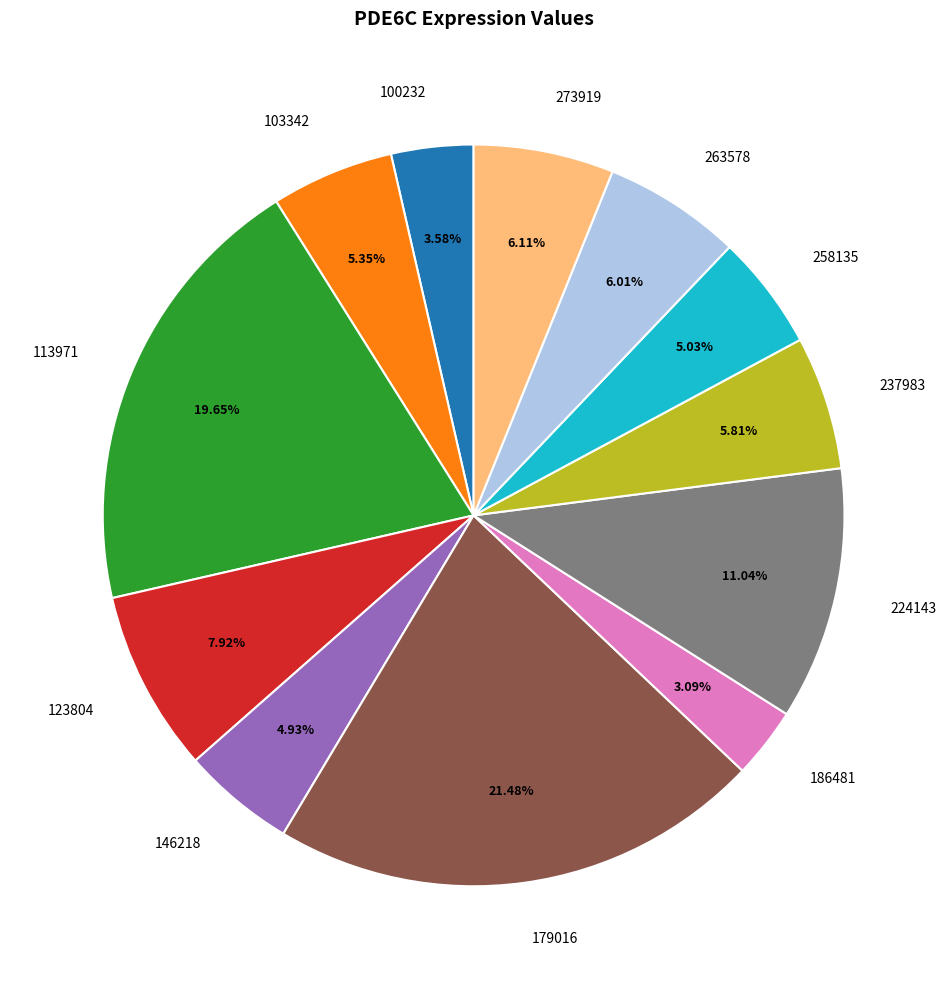

What is the ratio of the value at 237983 to the value at 263578?

1.0